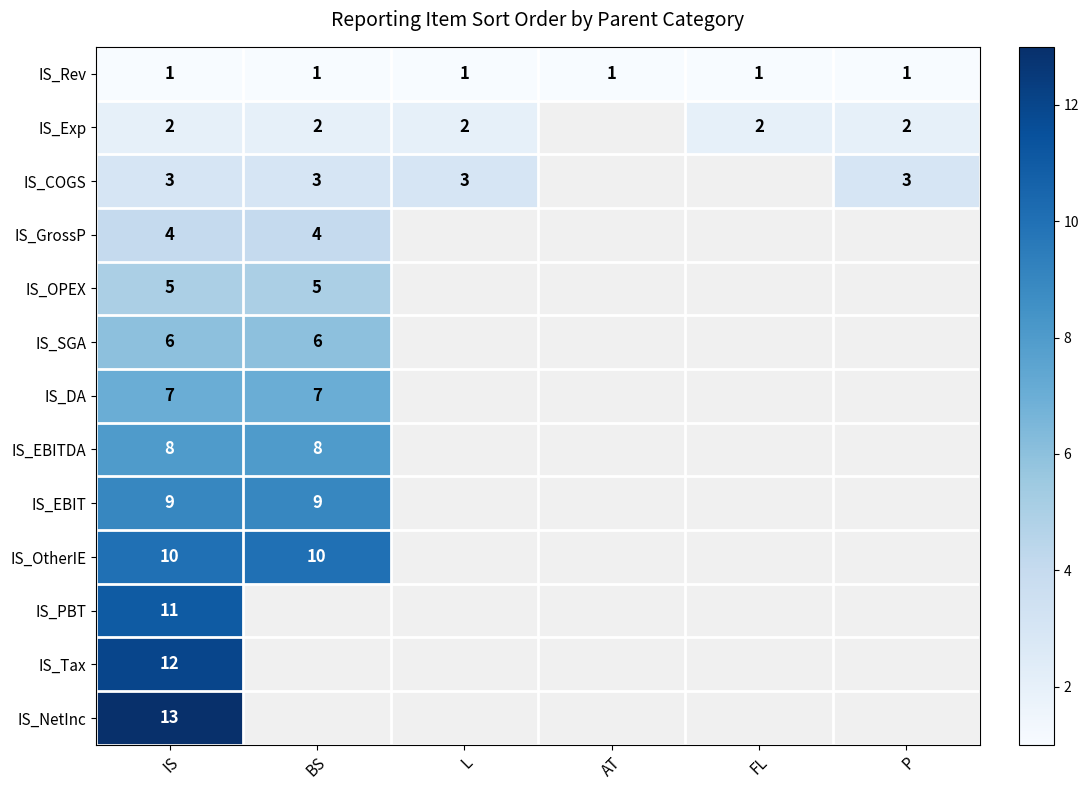

How many distinct data groups are displayed?

13